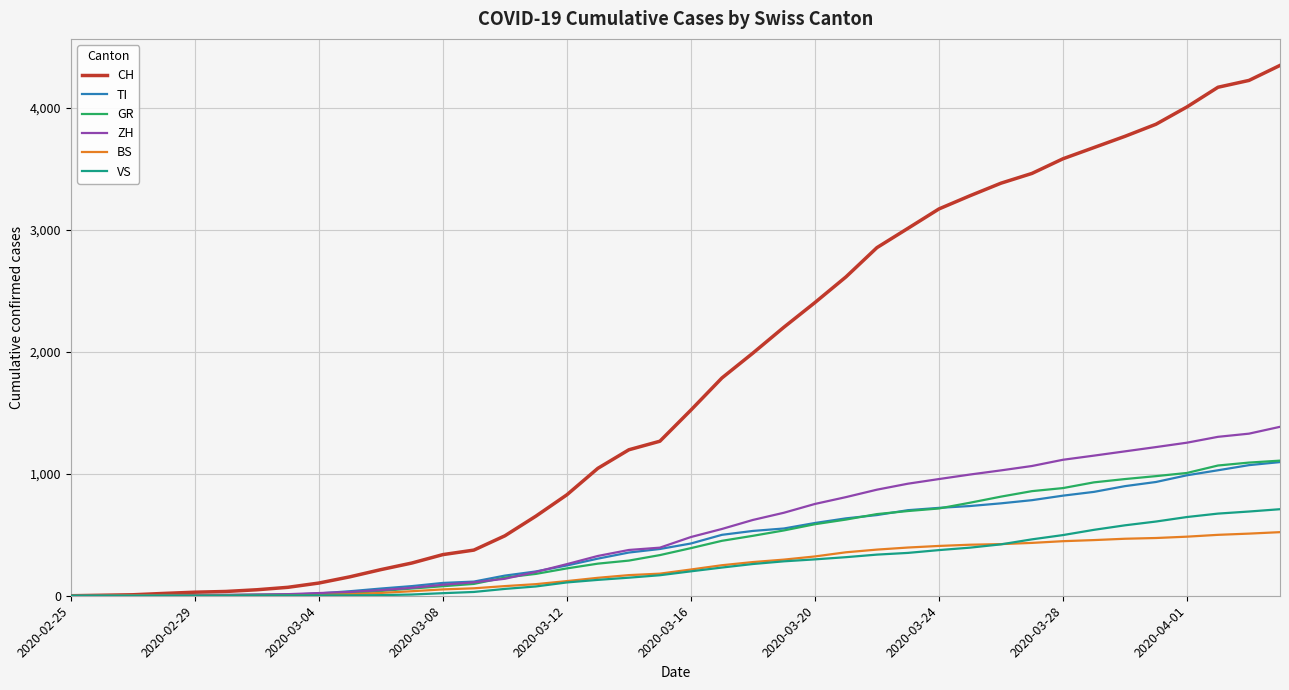

Which series has the largest total across all categories?

CH